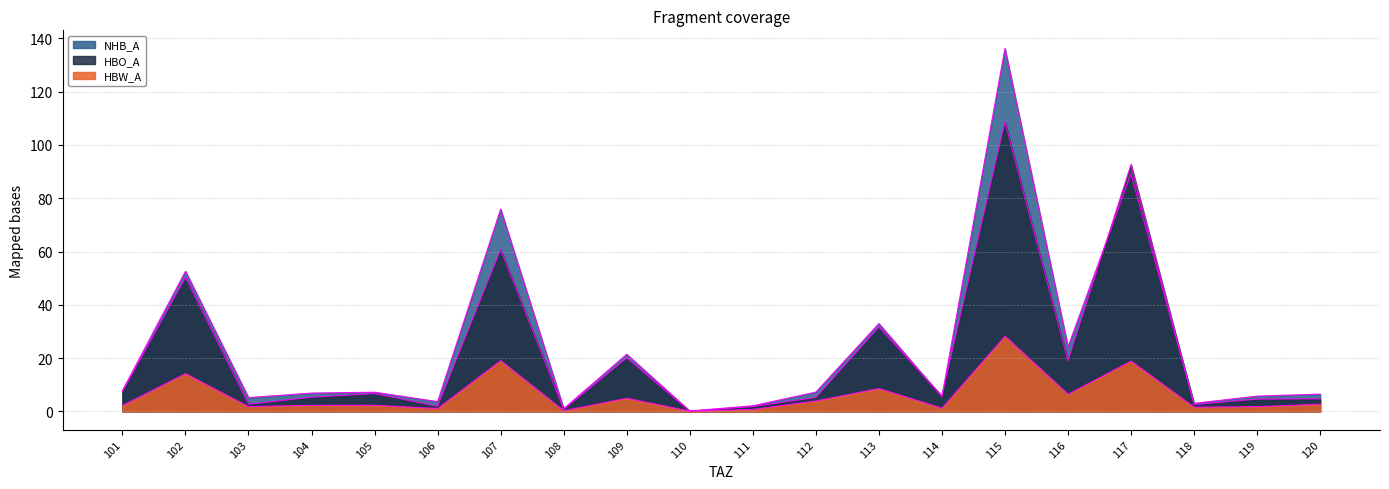

What is the greatest value displayed?

136.2